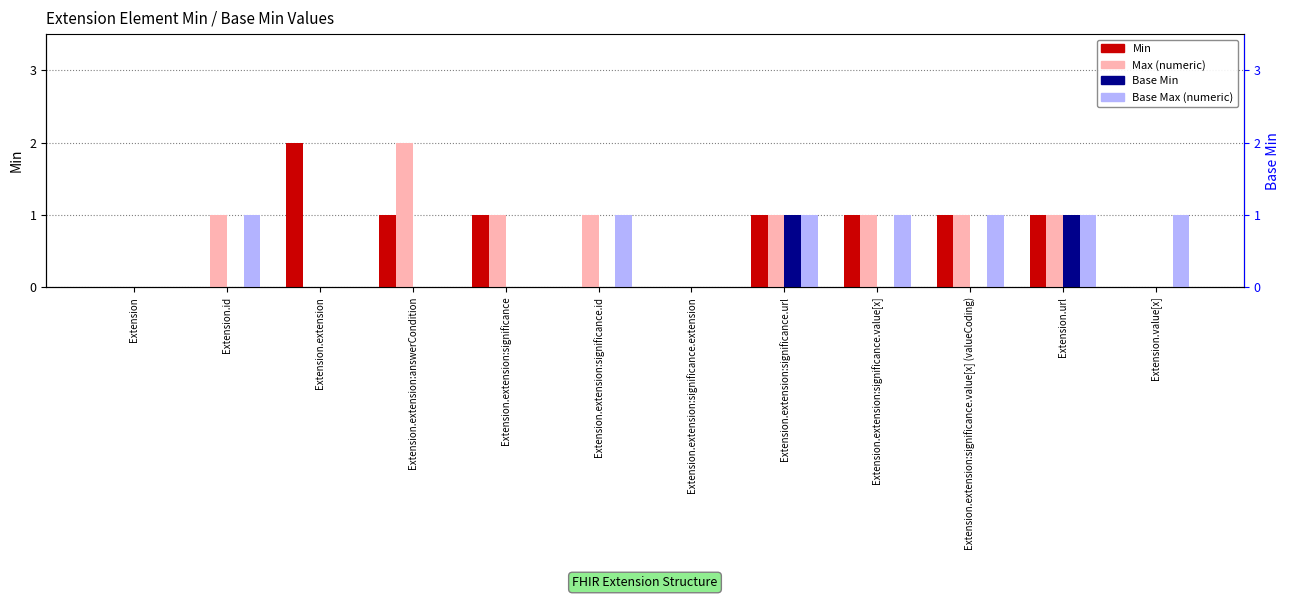

What is the label of the 7th bar from the left?

Extension.extension:significance.extension